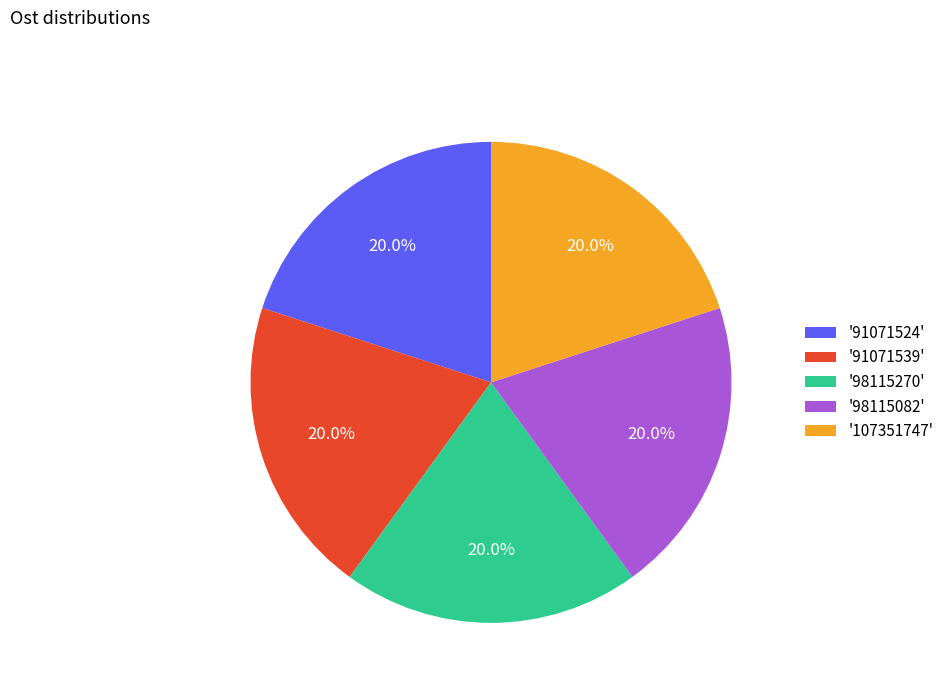

Do '98115082' and '91071539' together represent more than half of the pie?

No